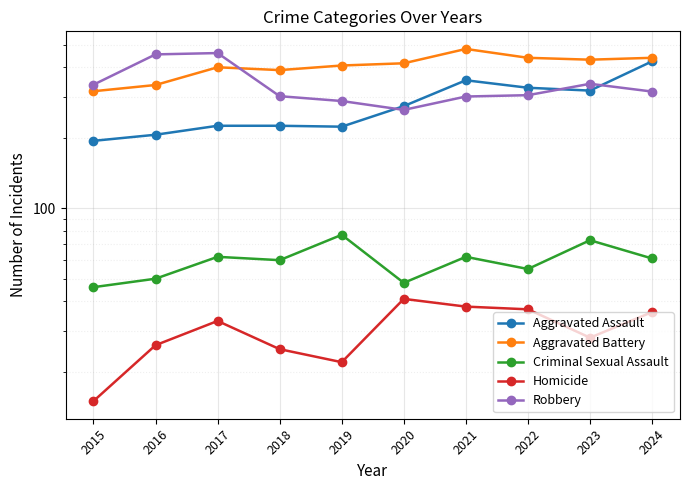

List the series in order of their peak value, highest first.

Aggravated Battery, Robbery, Aggravated Assault, Criminal Sexual Assault, Homicide